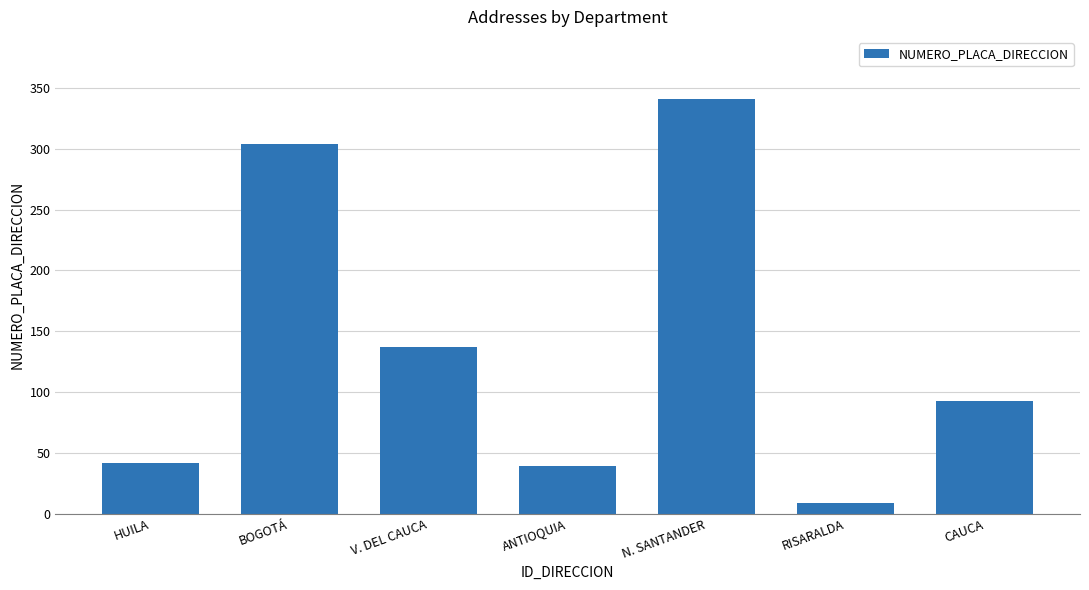

What position from the right is N. SANTANDER?

3